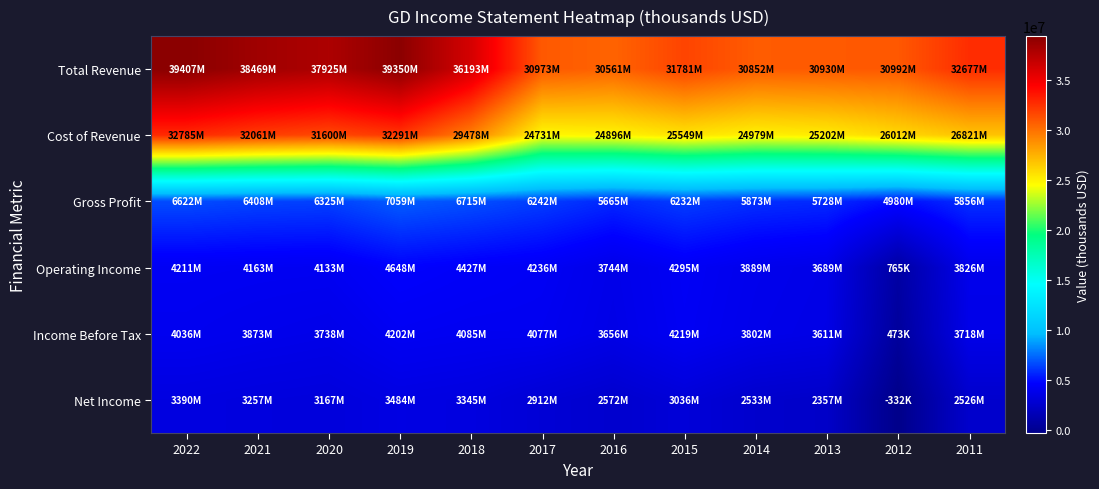

Which series has the largest range (max minus min)?

Total Revenue